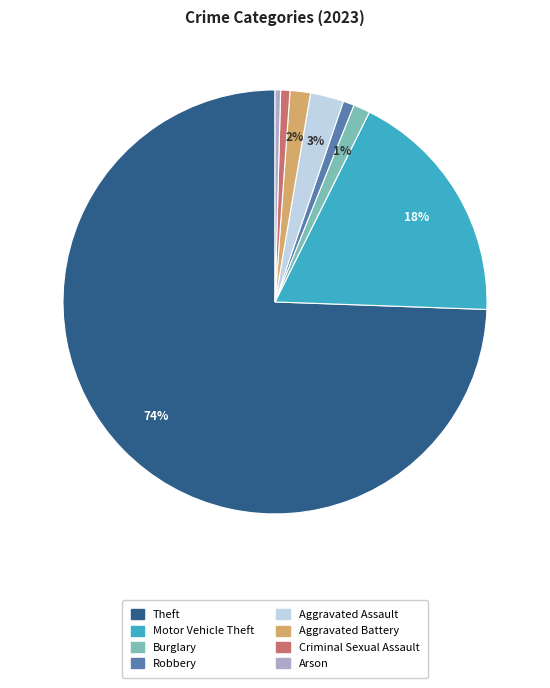

Is there any slice that represents more than half of the pie?

Yes